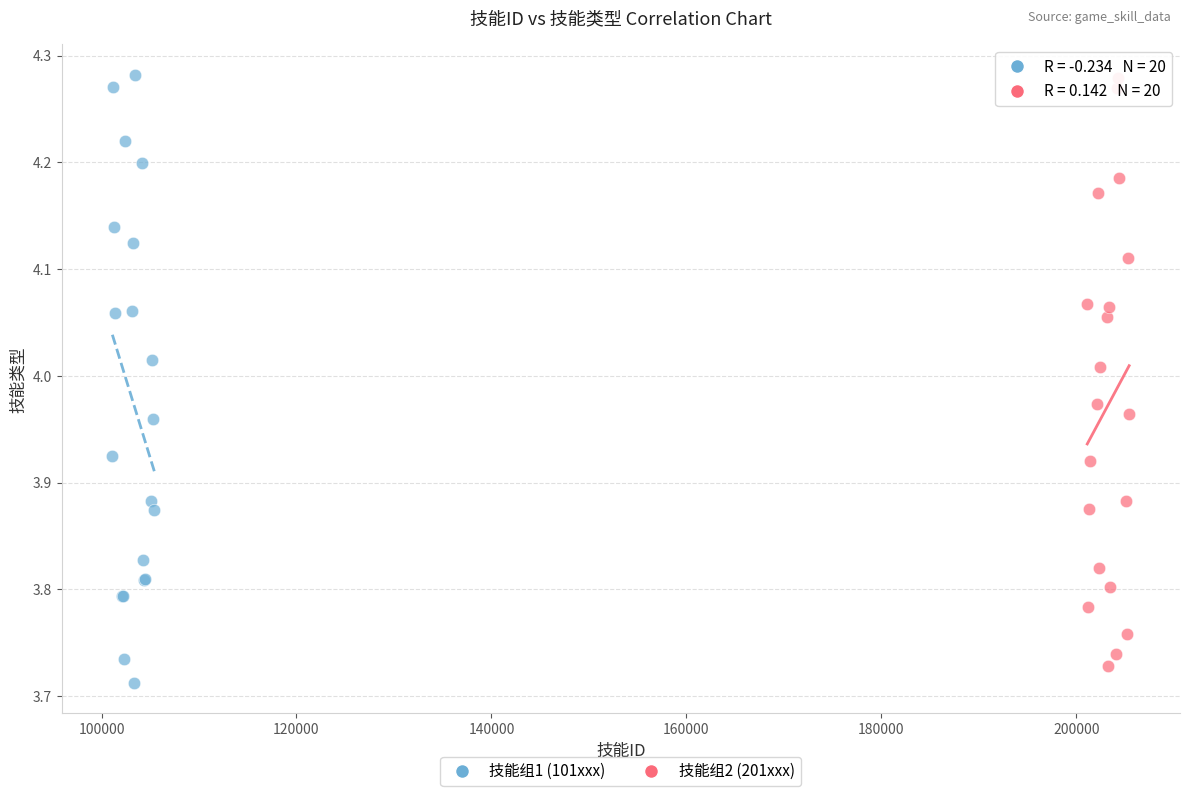

Which series contains the lowest Y value?

技能组1 (101xxx)